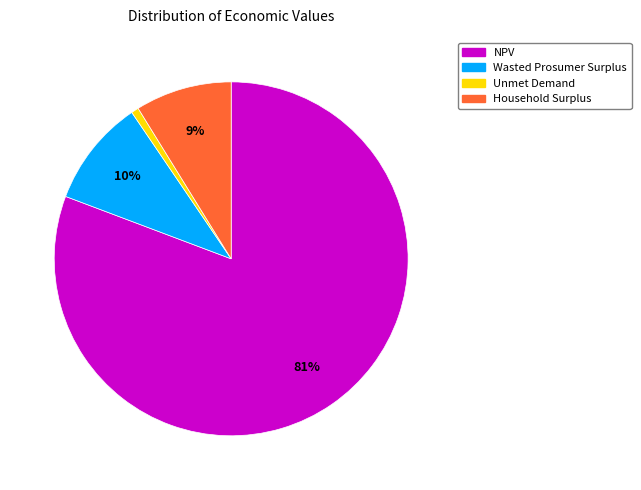

Approximately how many times larger is the value at Household Surplus compared to Wasted Prosumer Surplus?

0.9